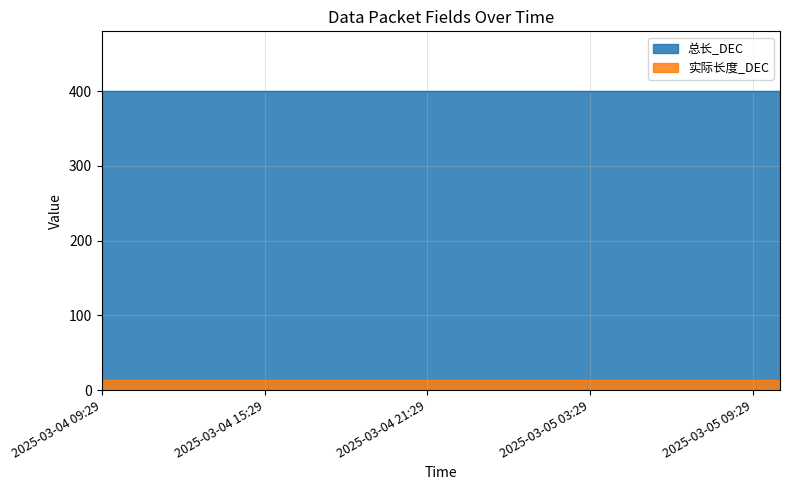

What is the average value of the 实际长度_DEC series?

14